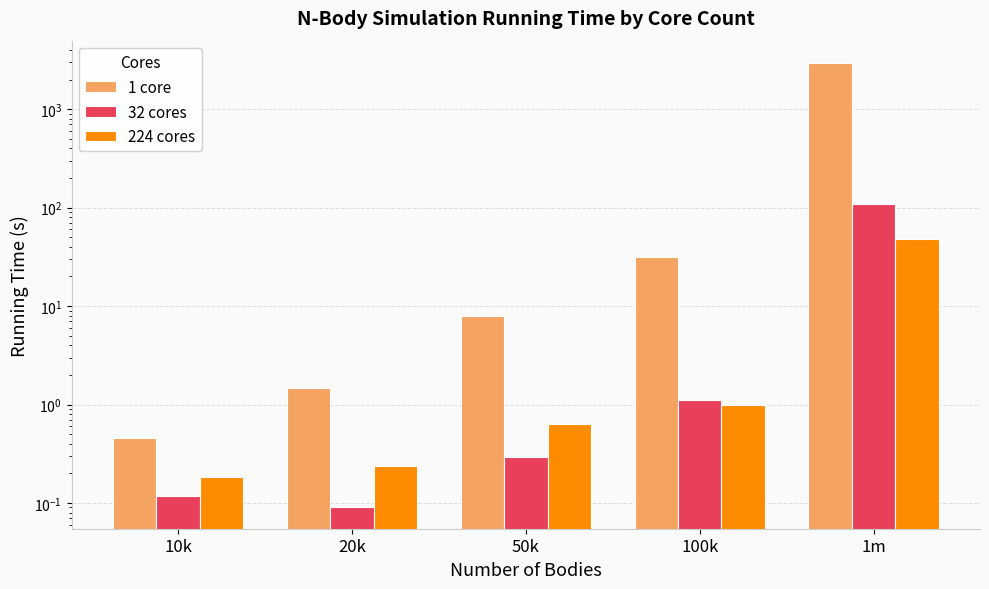

How many bars are there in each group?

3